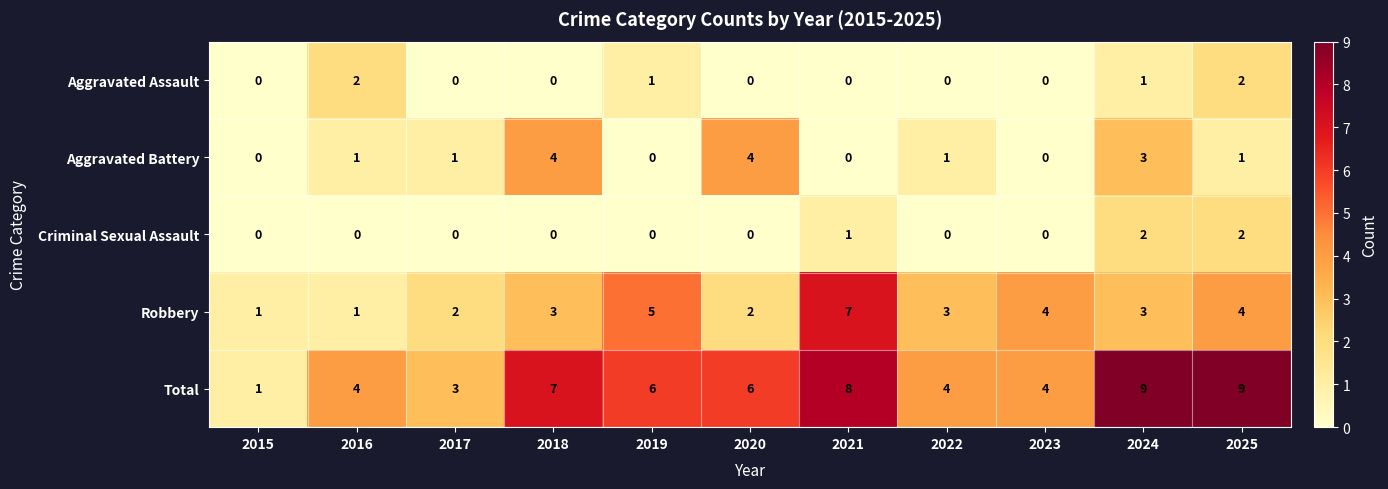

Between 2021 and 2024, which series saw the biggest shift?

Robbery